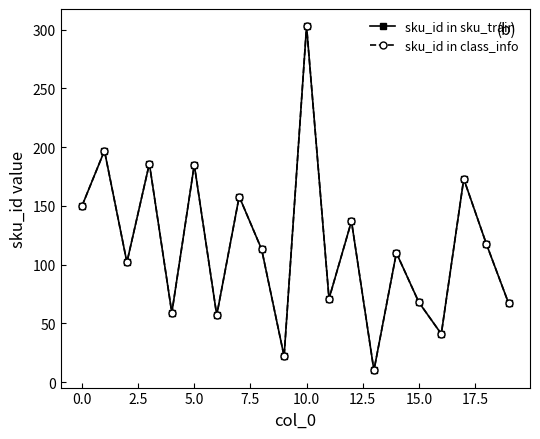

Which series has the widest spread of values?

sku_id in sku_train